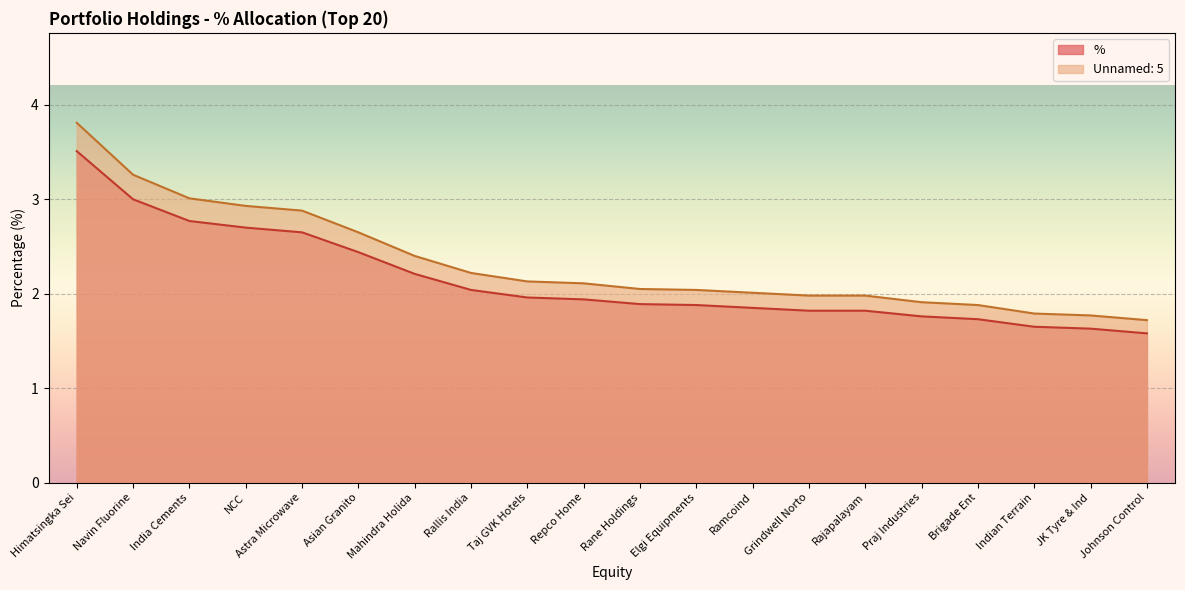

What is the label of the 16th point from the left?

Praj Industries